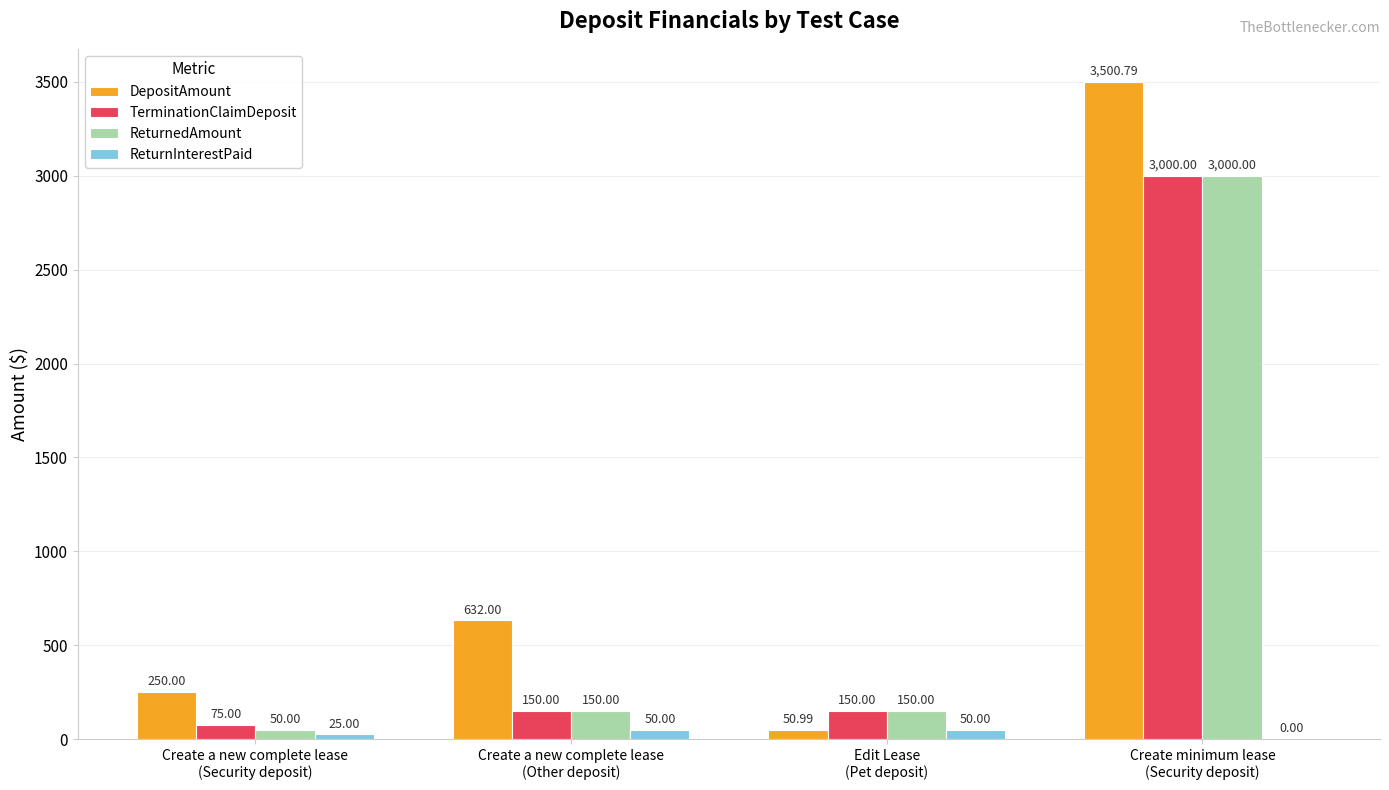

Which series has the largest total across all categories?

DepositAmount